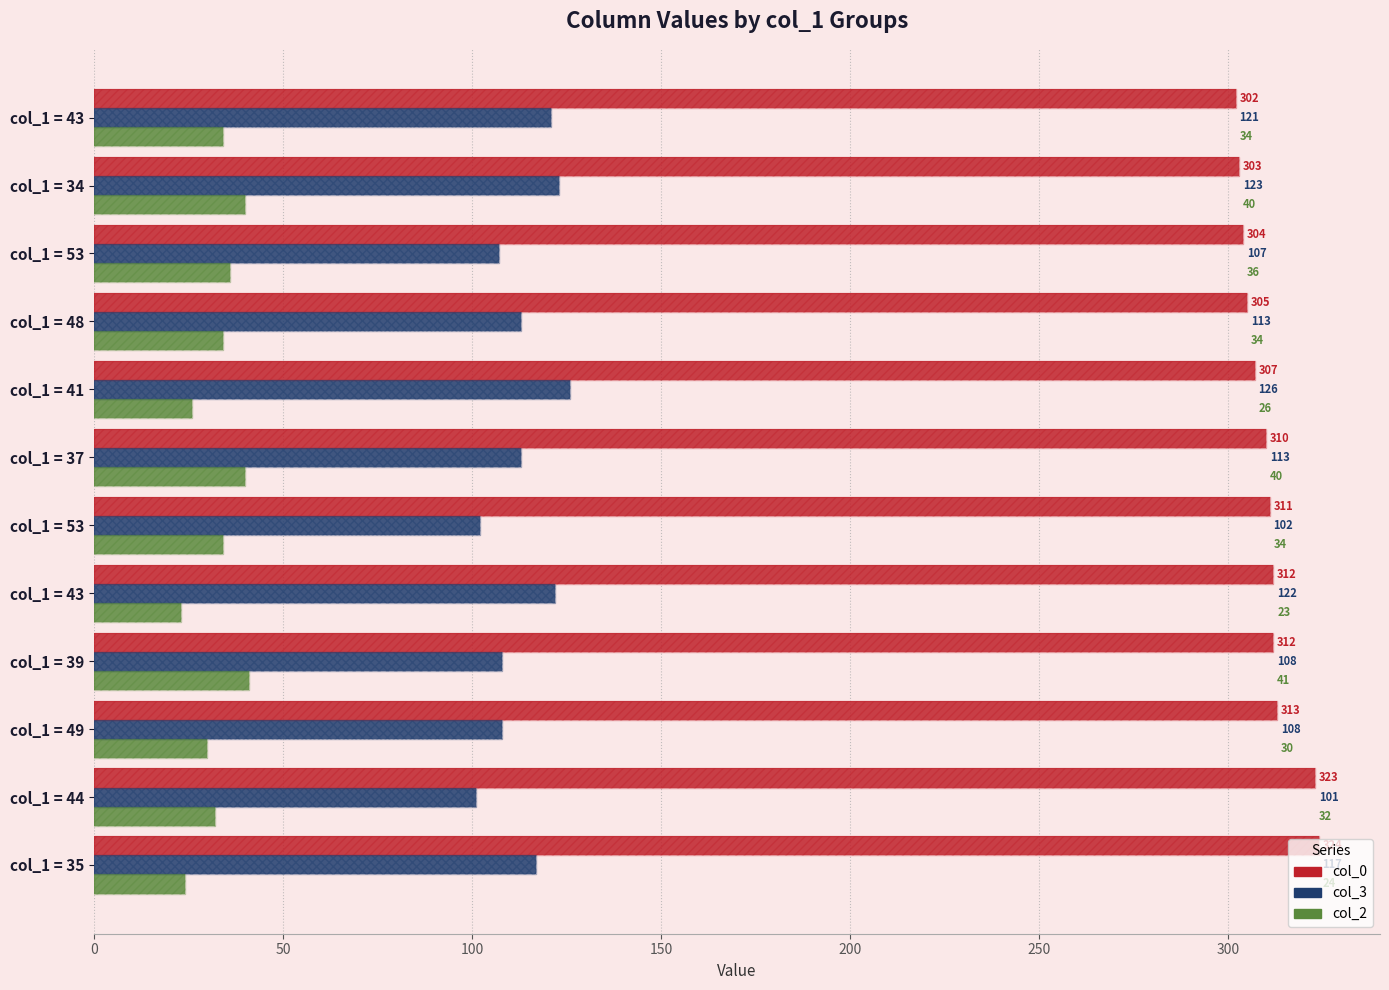

What are all the series names shown in the legend?

col_0, col_3, col_2